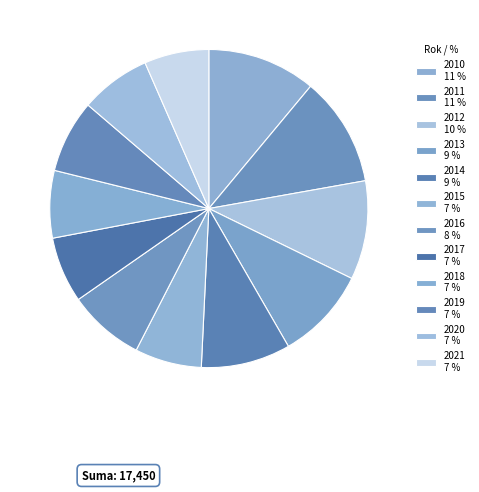

Count the number of slices in the pie.

12